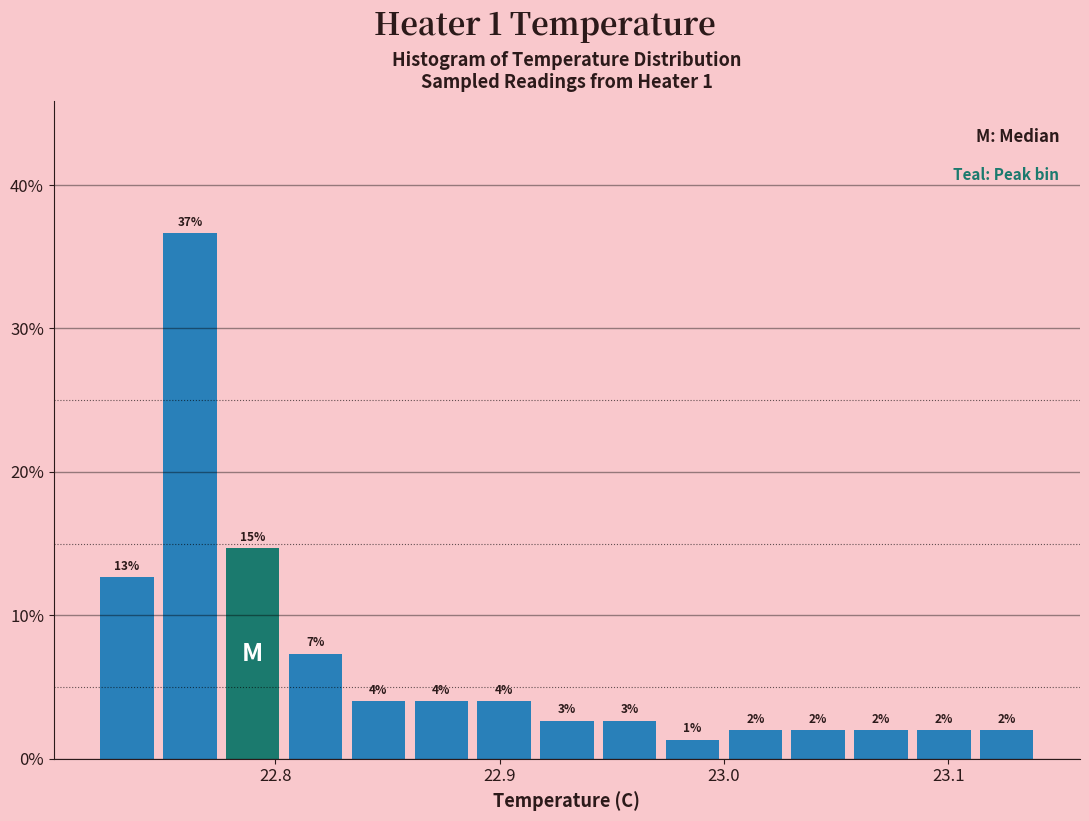

Read against the x-axis, roughly where is the centre of the tallest bar?

22.76